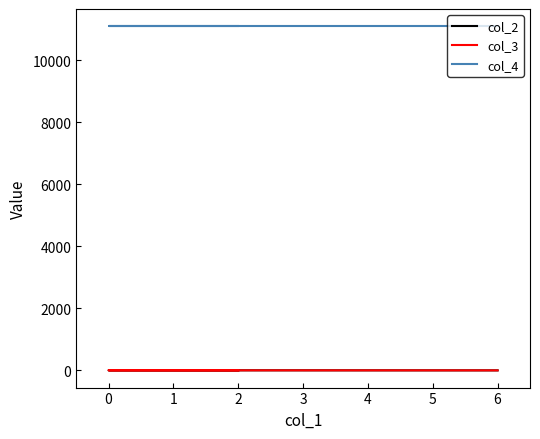

What is the average value of the col_2 series?

1